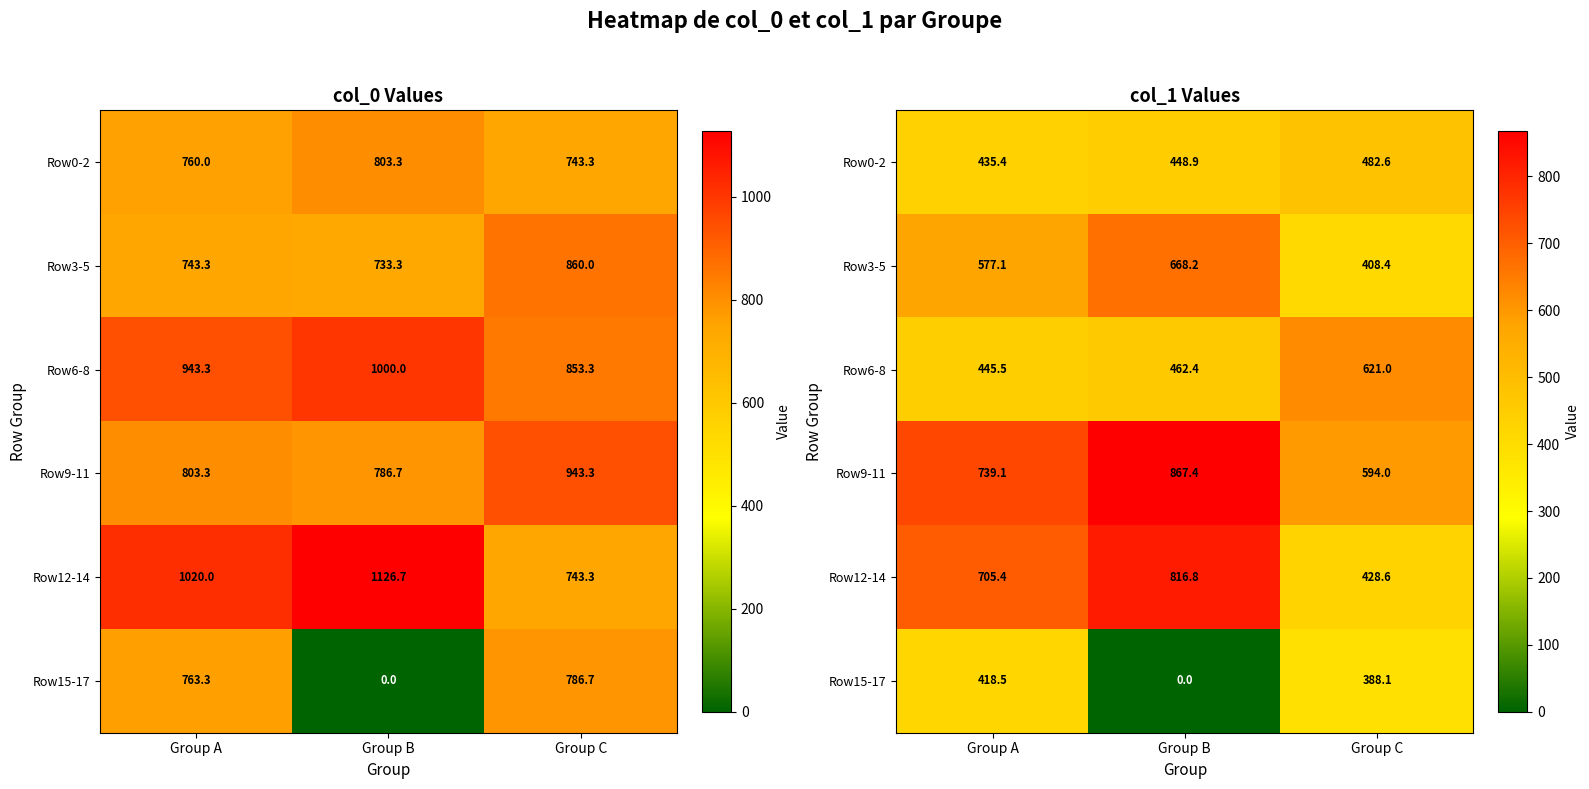

What is the average value of the Row3-5 series?

551.2